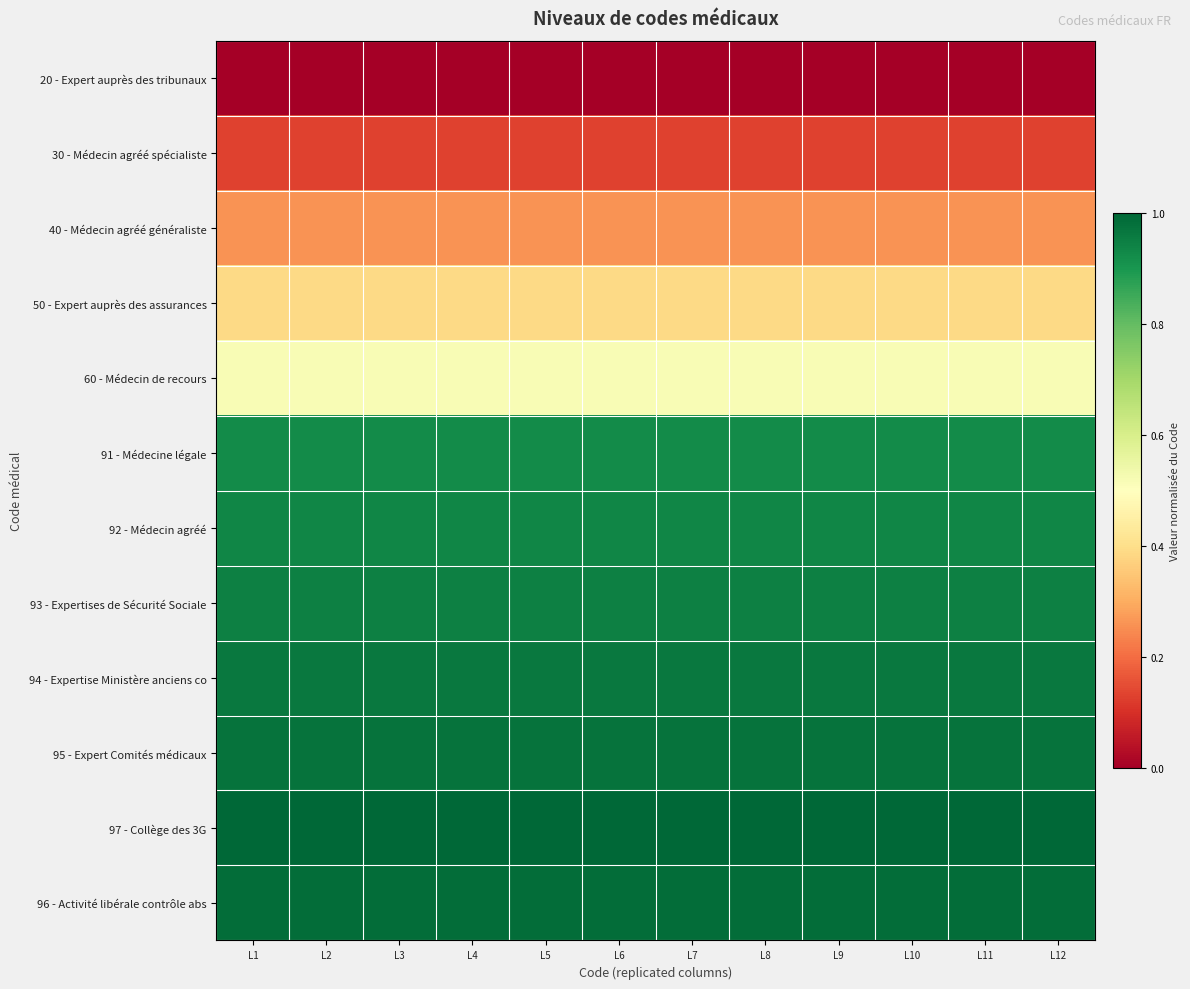

What is the total value across all series at L12?

8.0